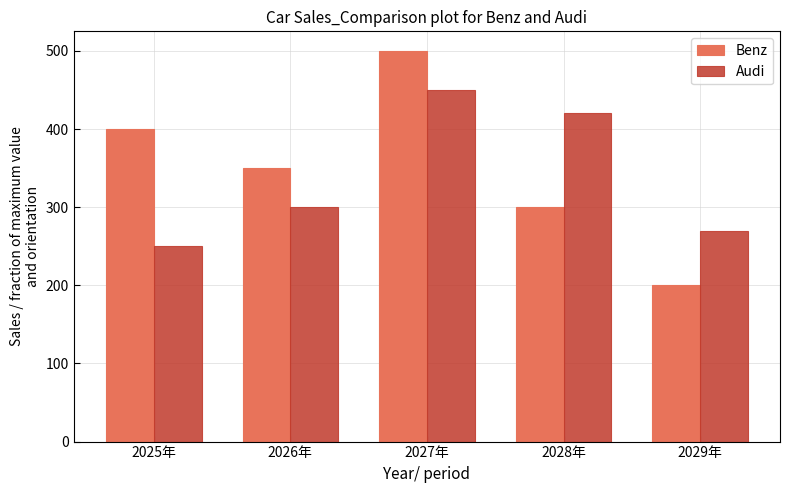

Are the bars grouped side by side (vs. stacked)?

Yes